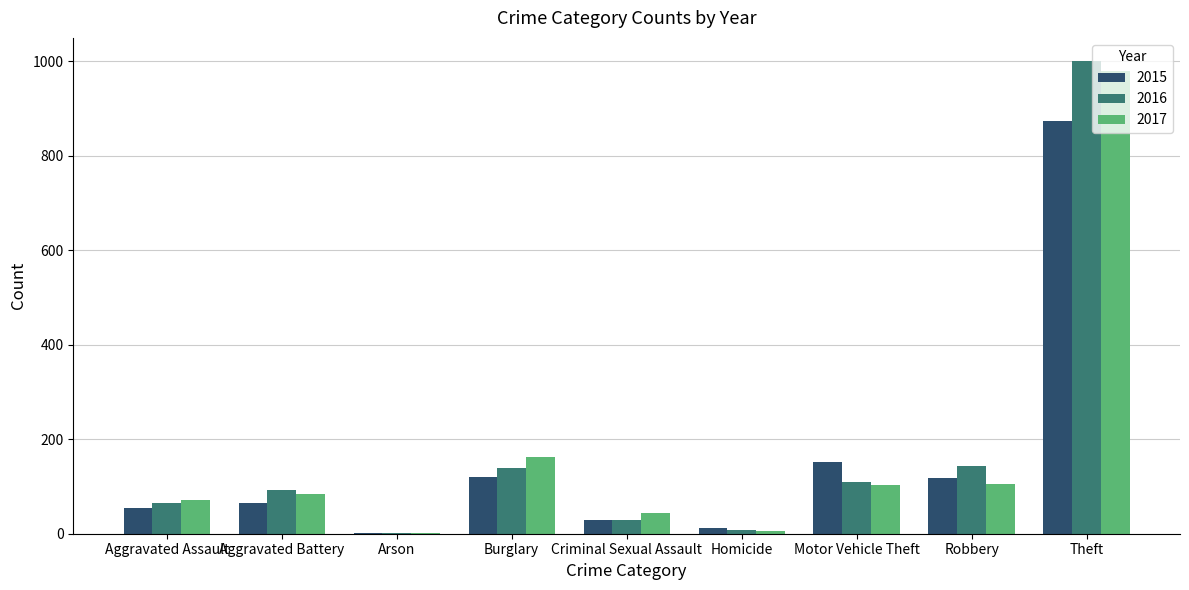

Which category has the highest value in the 2015 series?

Theft